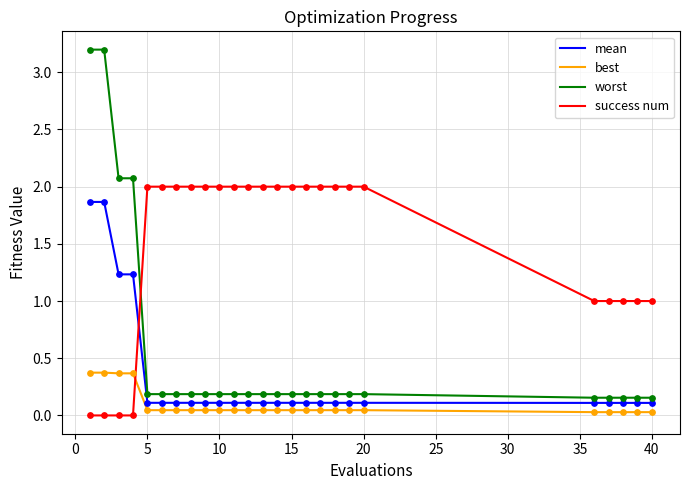

Which series has the widest spread of values?

worst